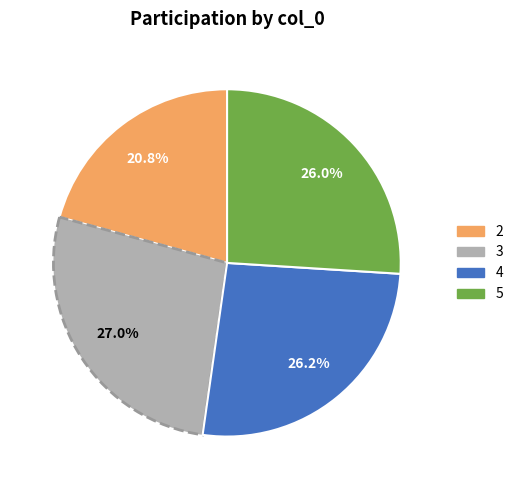

Between 2 and 5, which is larger?

5